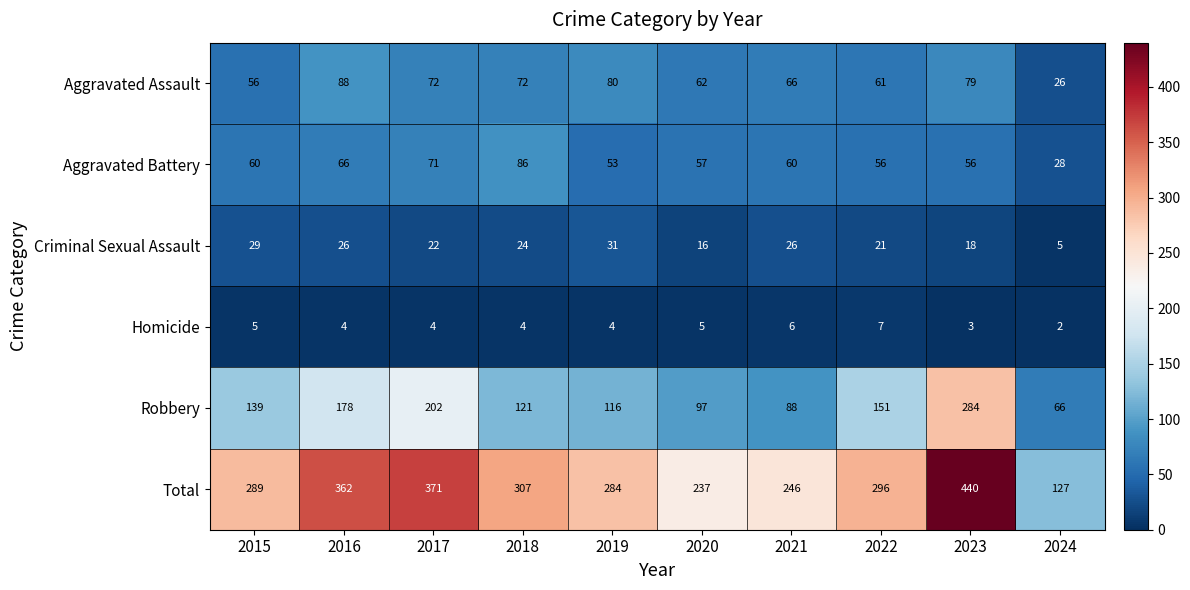

Rank the series at 2023 from highest to lowest value.

Total, Robbery, Aggravated Assault, Aggravated Battery, Criminal Sexual Assault, Homicide